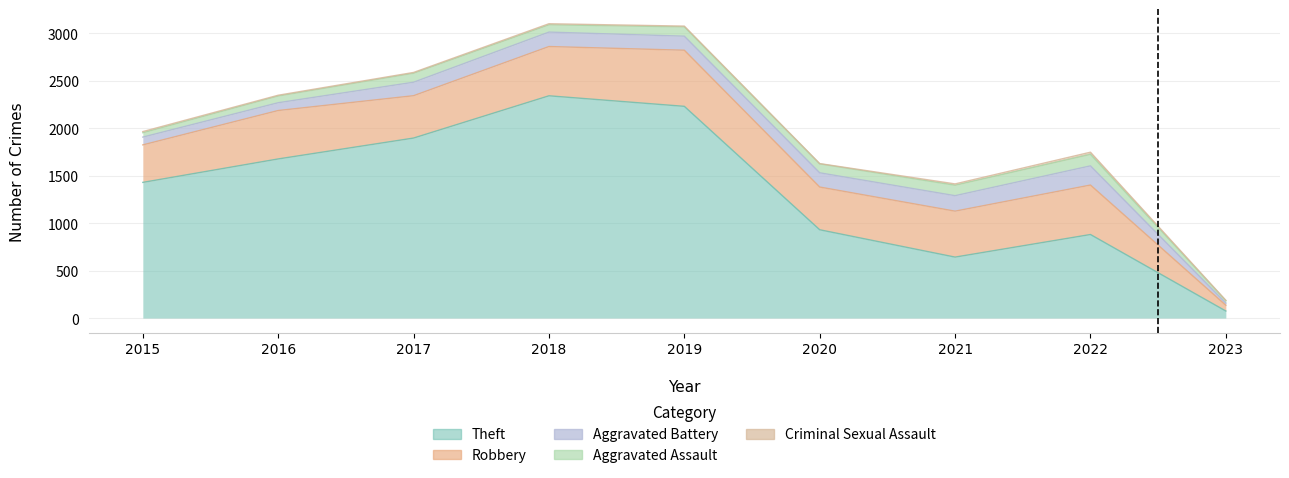

At which label does Theft first exceed 1429?

2016